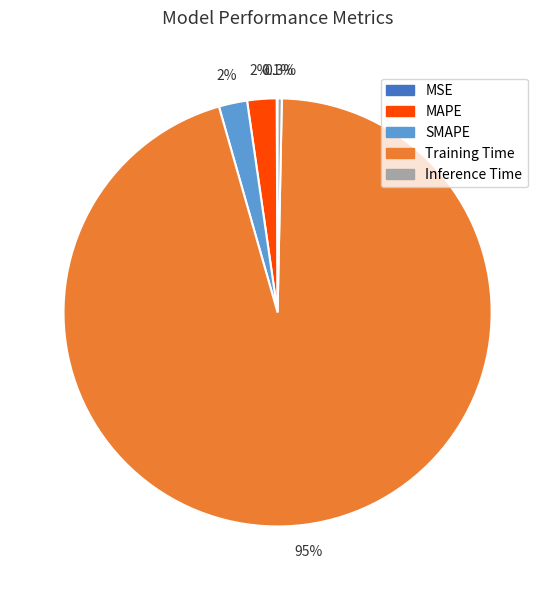

To the nearest percent, what is the average slice percentage?

20%